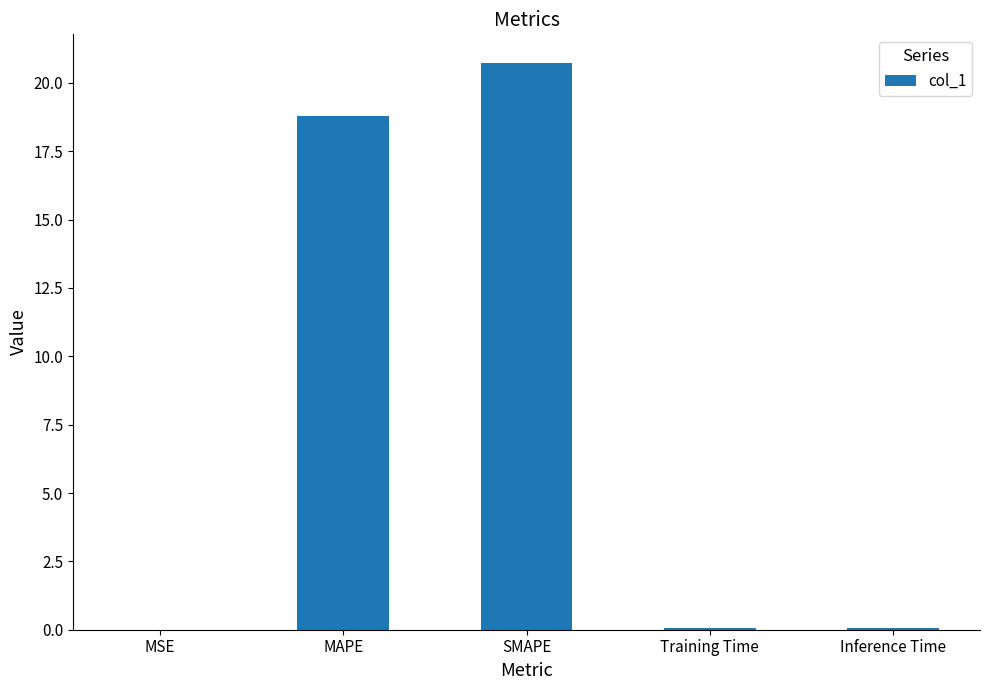

Which label corresponds to the largest value in the chart?

SMAPE